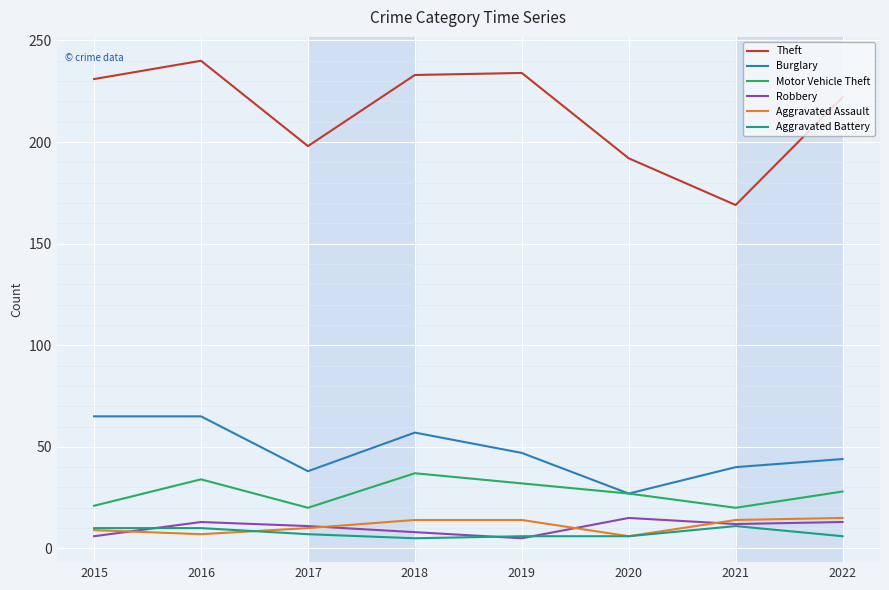

What is the approximate value of Aggravated Assault at 2015?

9